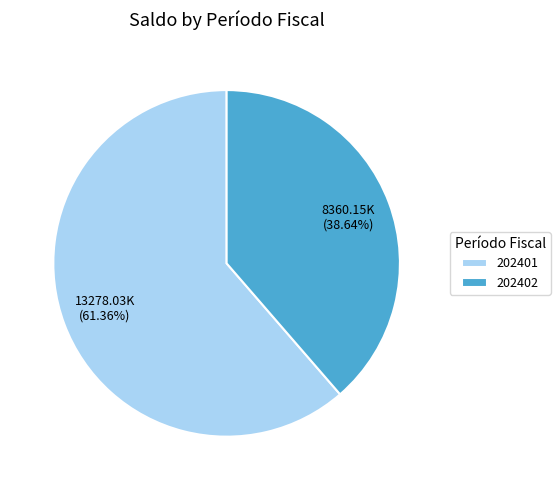

What is the ratio of the value at 202402 to the value at 202401?

0.6